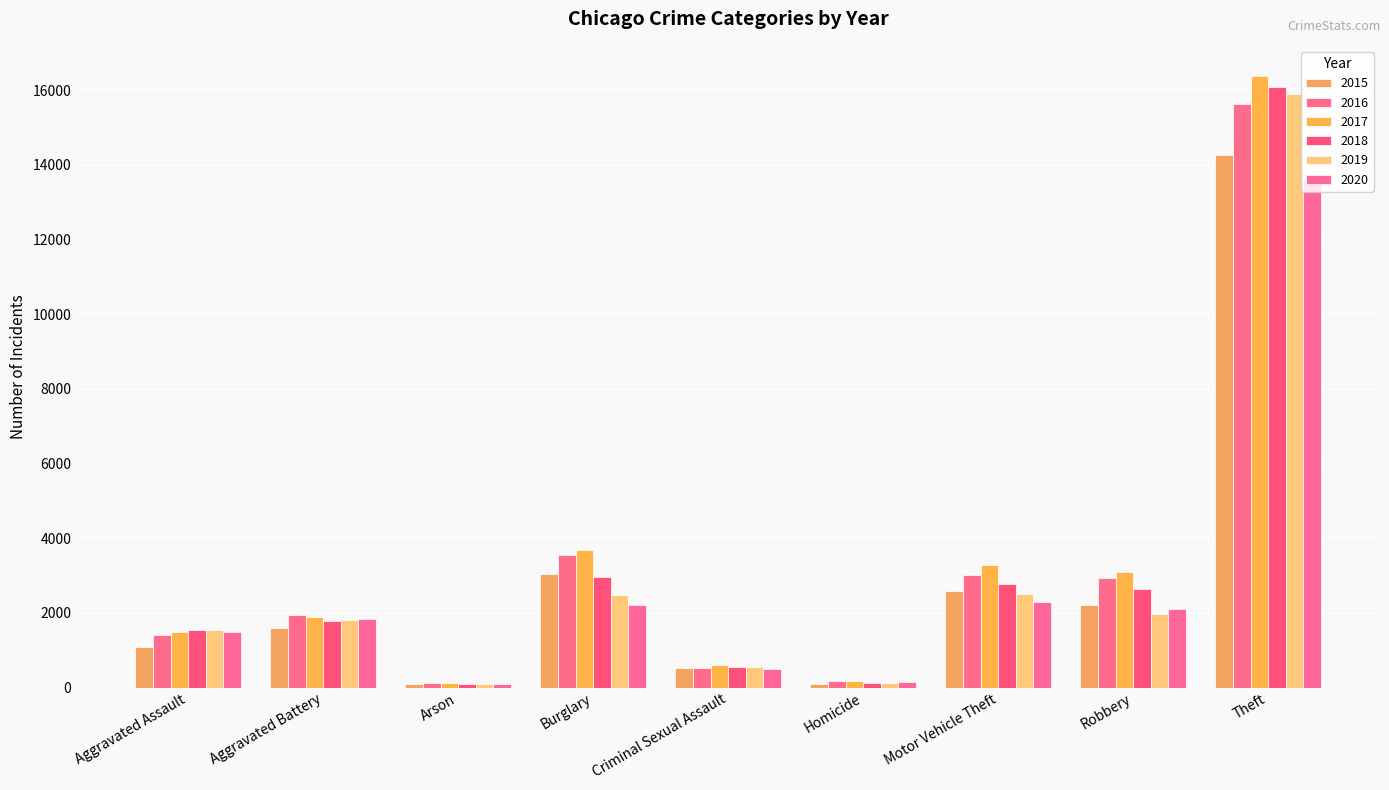

Between Homicide and Theft, which is larger?

Theft